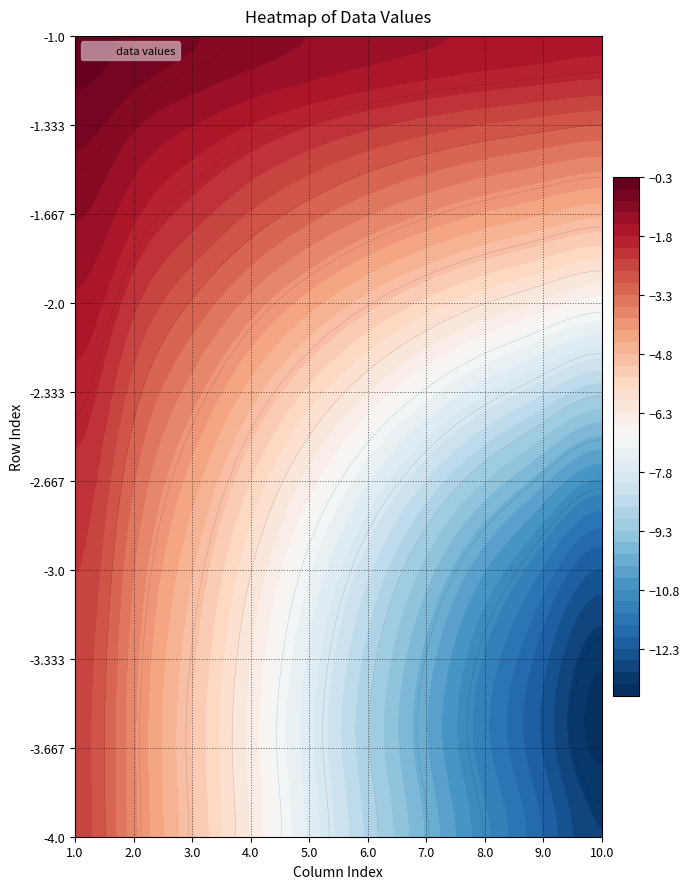

What is the maximum value shown in the chart?

-0.5